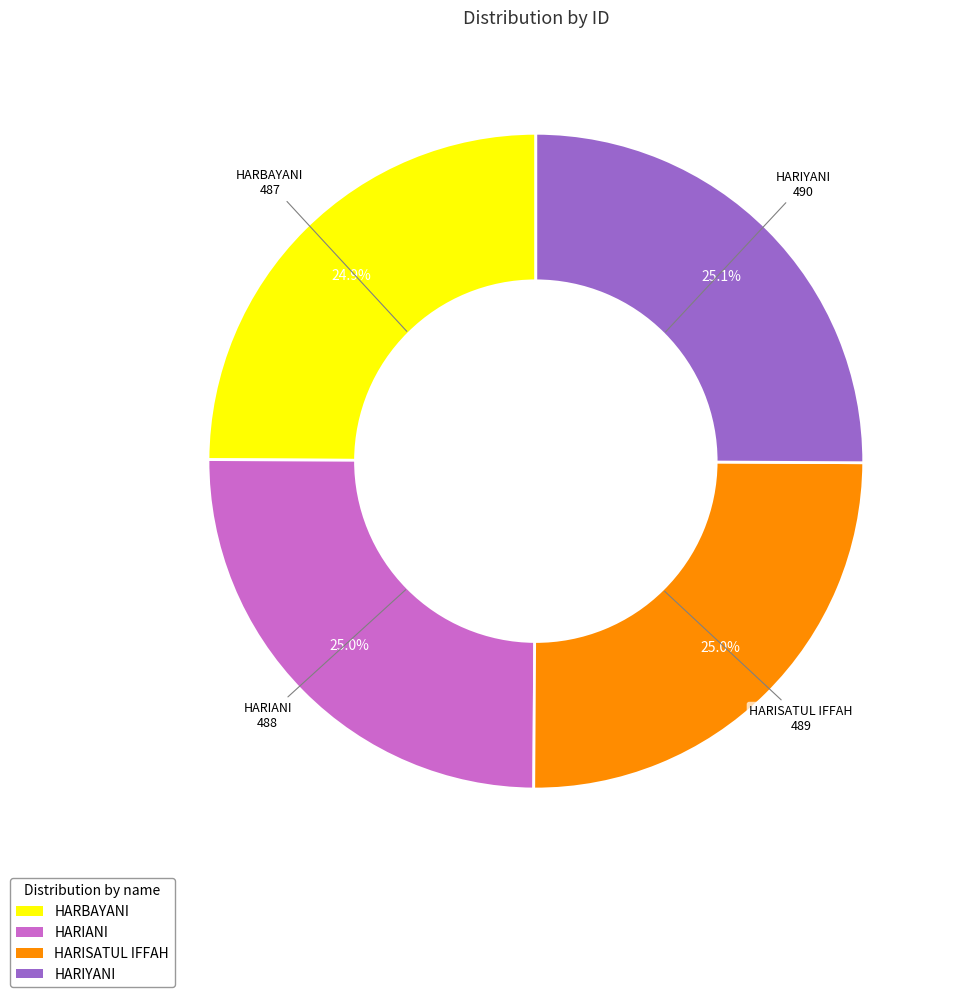

True or false: HARISATUL IFFAH accounts for 25% of the total.

True